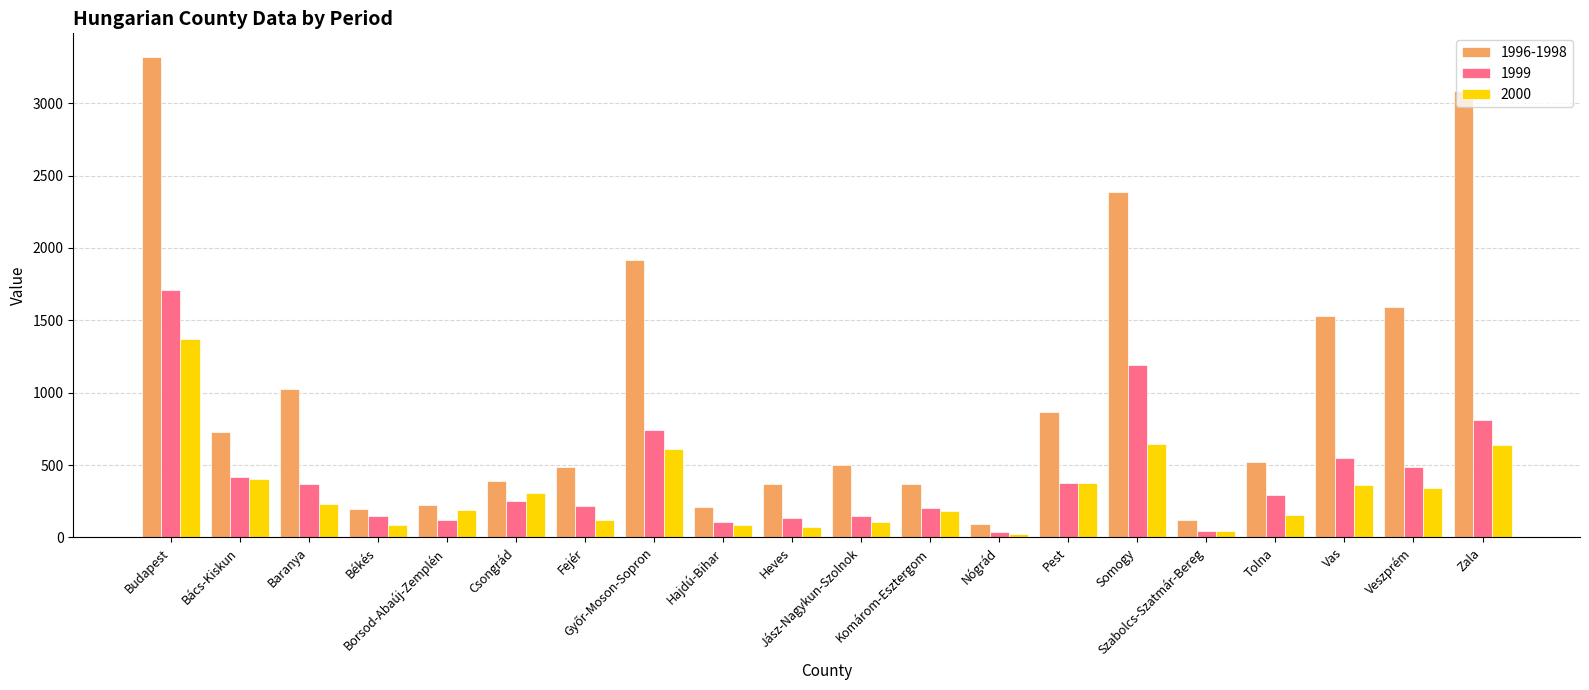

Rank the series by their maximum value, from lowest to highest.

2000, 1999, 1996-1998